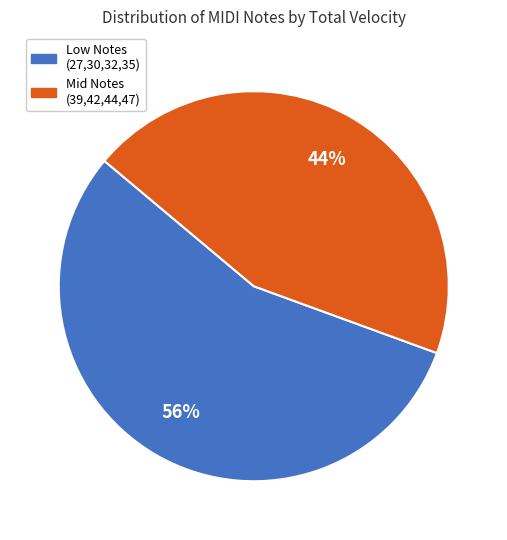

Is there any slice that represents more than half of the pie?

Yes